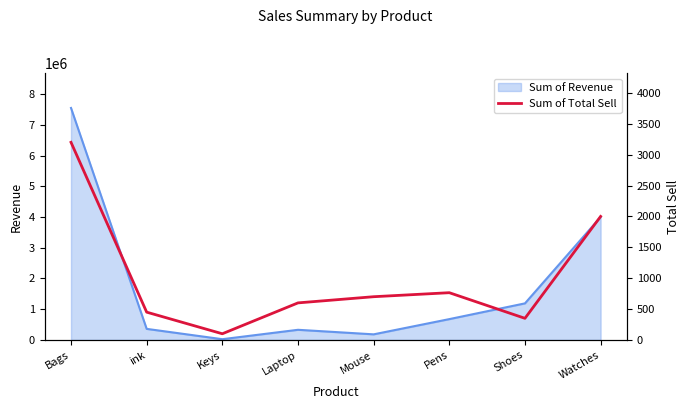

What is the minimum value shown in the chart?

100